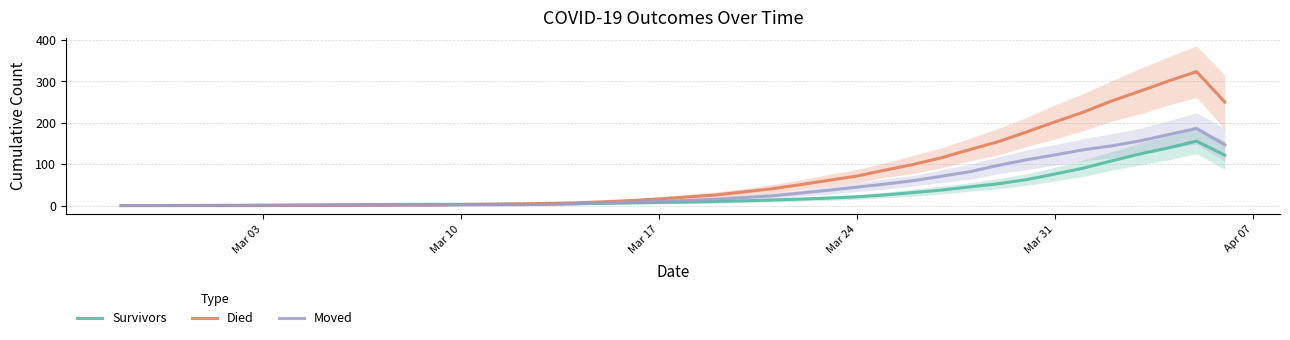

What is the highest value of the Survivors series?

155.8